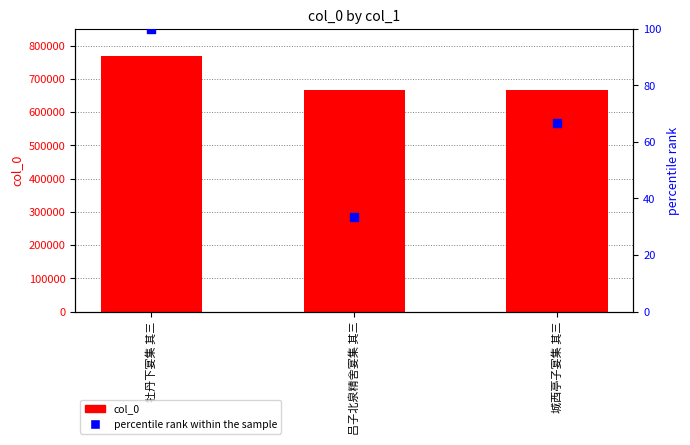

At how many categories does at least one series exceed 596074?

3